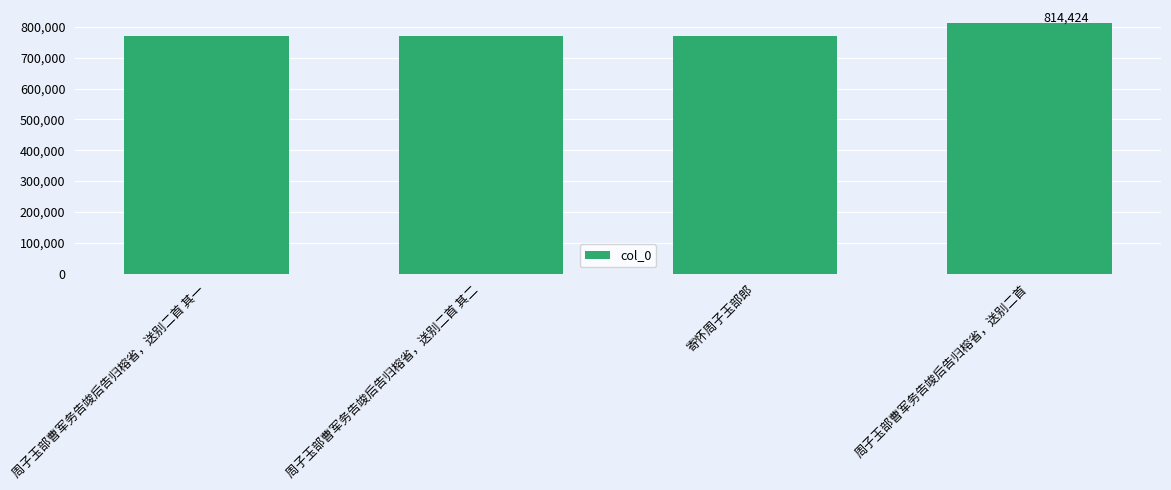

What is the sum of the values at 周子玉部曹军务告竣后告归榕省，送别二首 and 寄怀周子玉部郎?

1586618